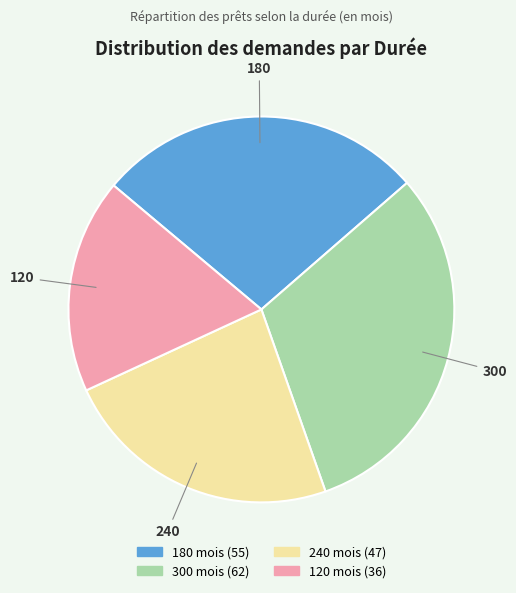

Do 240 and 300 together represent more than half of the pie?

Yes